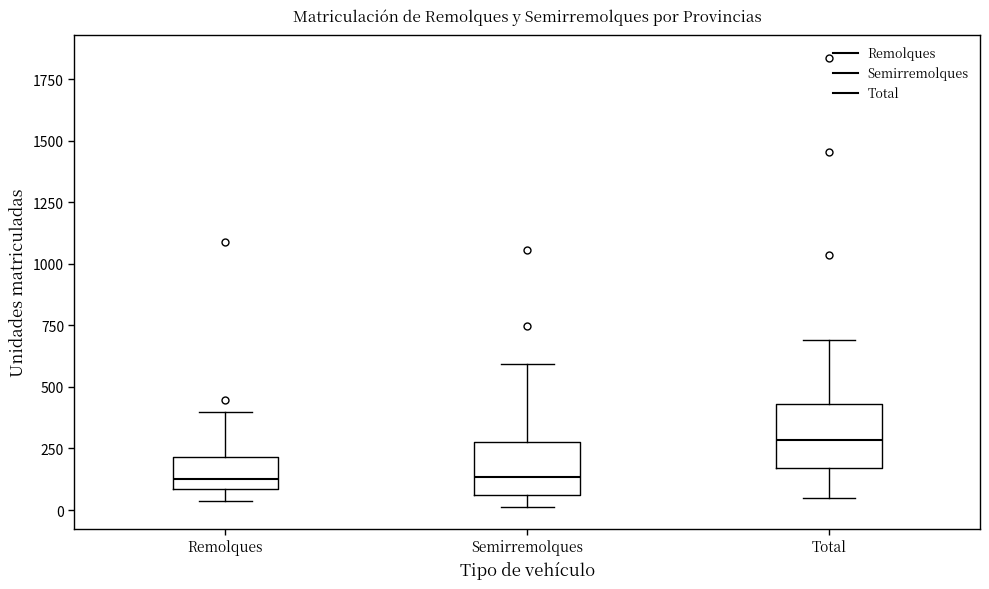

Reading left to right, read every box against the y-axis: the position of its median line, the range the box covers, and the ends of its whiskers. The values are not printed on the chart, so give them approximately, as read against the axis.

Remolques: median 150, box 100 to 200, whiskers 50 to 400
Semirremolques: median 150, box 50 to 300, whiskers 0 to 600
Total: median 300, box 150 to 450, whiskers 50 to 700